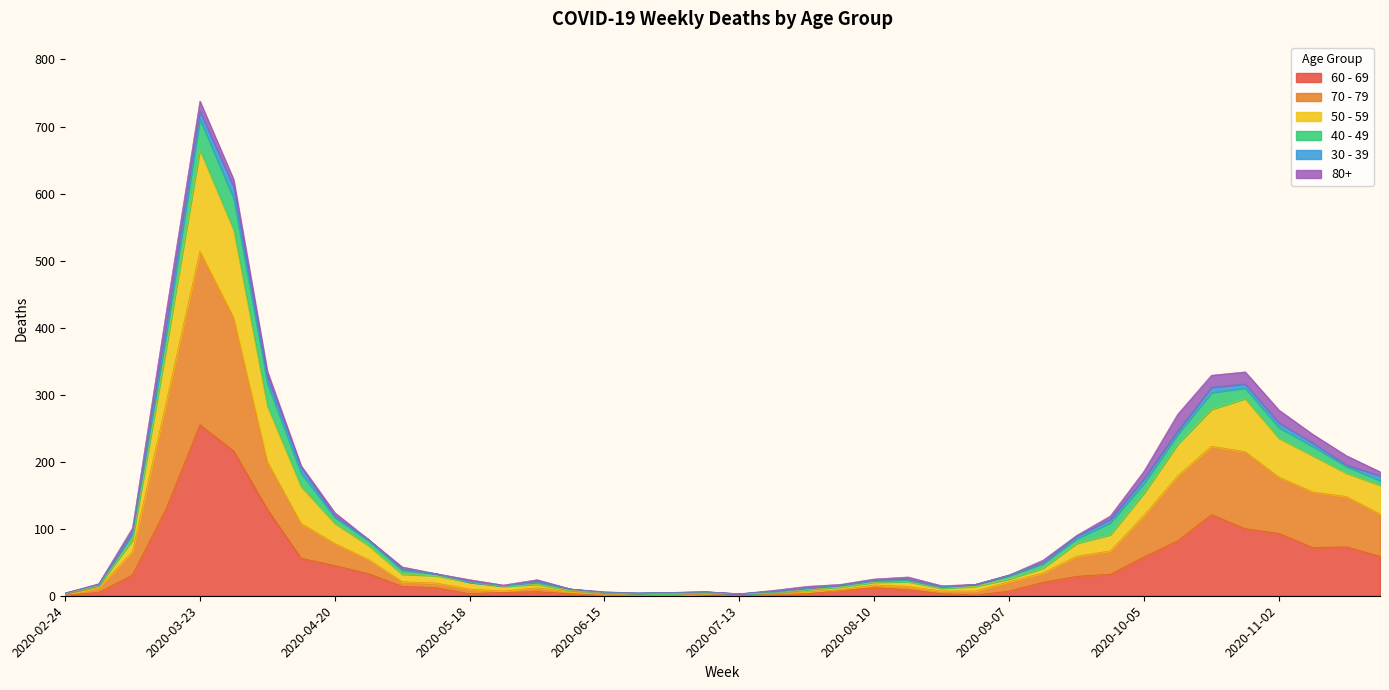

How many interior local valleys does the 70 - 79 series have?

2